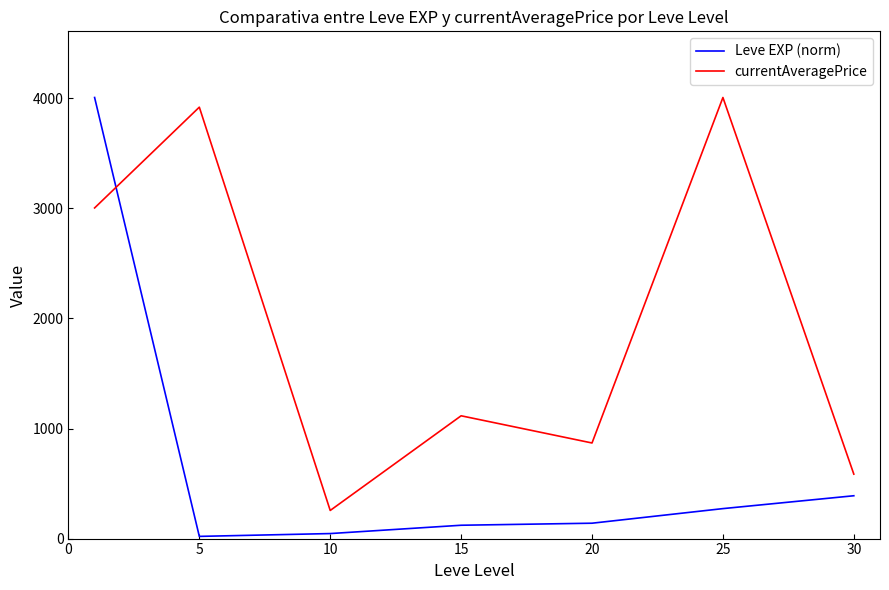

Reading left to right, list all the values displayed in this chart.

Leve EXP (norm): 4008.3	20.0	45.6	121.2	139.7	272.4	389.3
currentAveragePrice: 3004.7	3920.4	255.5	1115.9	868.7	4008.3	585.7